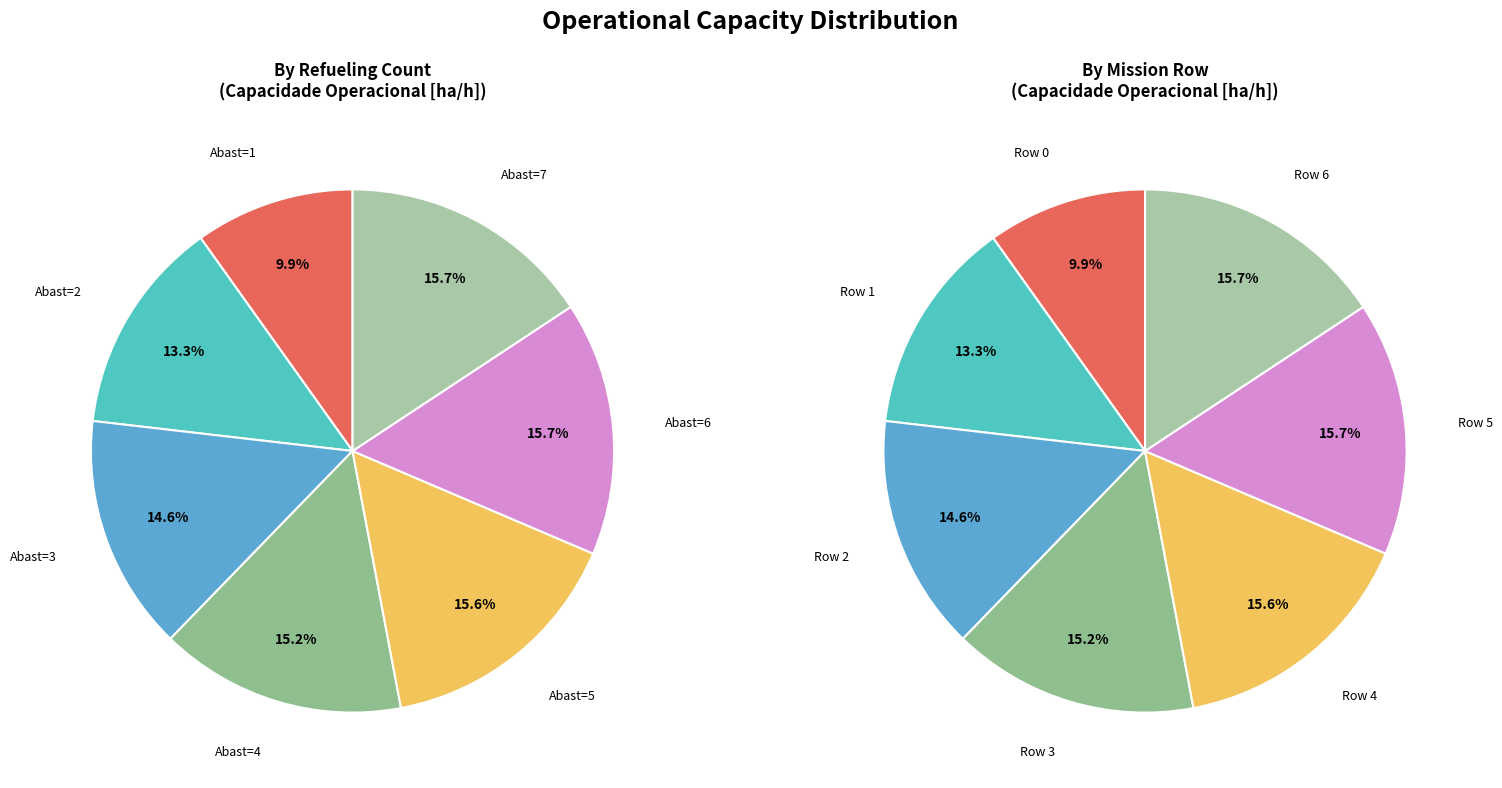

Which category has the smallest portion of the pie?

Row 0
(N=574)